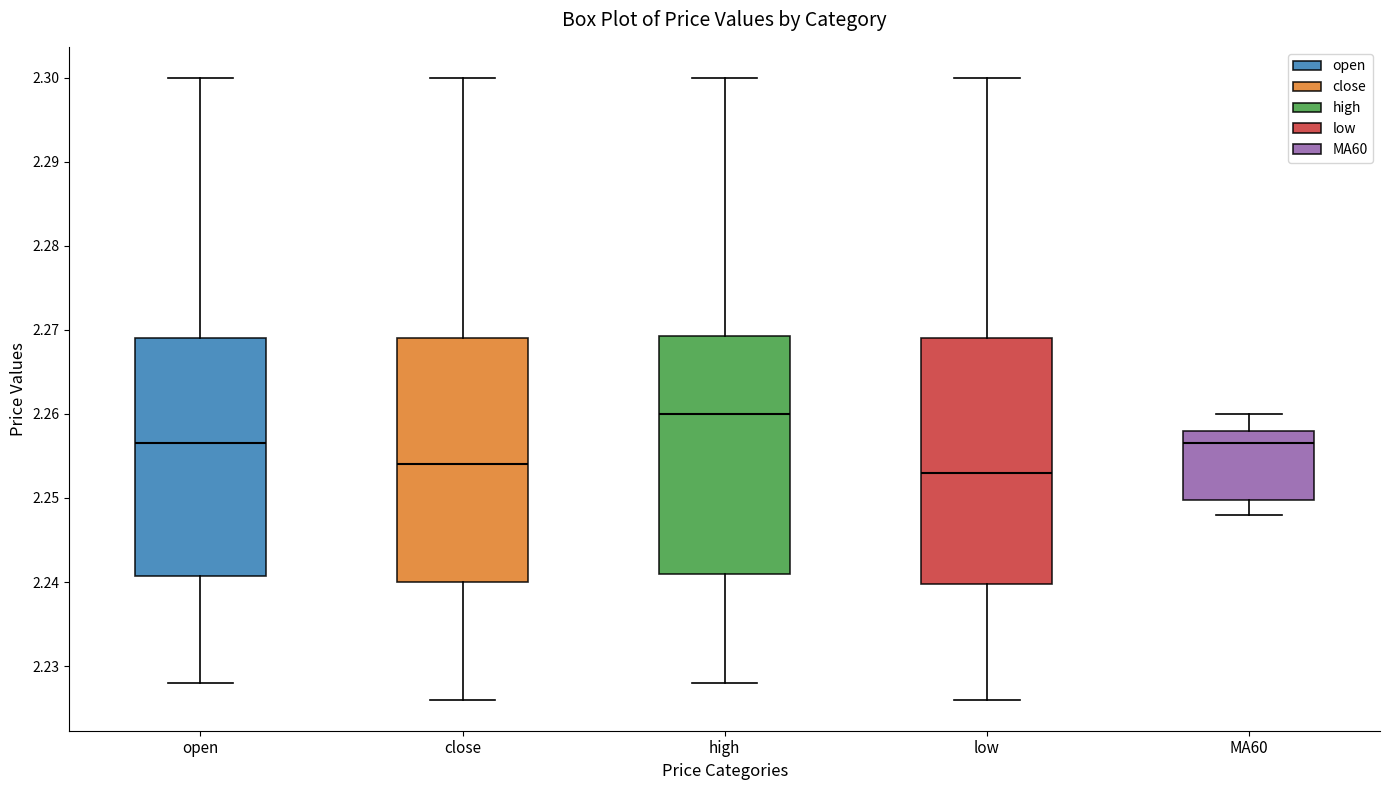

Reading left to right, read every box against the y-axis: the position of its median line, the range the box covers, and the ends of its whiskers. The values are not printed on the chart, so give them approximately, as read against the axis.

open: median 2.257, box 2.241 to 2.269, whiskers 2.228 to 2.300
close: median 2.254, box 2.240 to 2.269, whiskers 2.226 to 2.300
high: median 2.260, box 2.241 to 2.269, whiskers 2.228 to 2.300
low: median 2.253, box 2.240 to 2.269, whiskers 2.226 to 2.300
MA60: median 2.257, box 2.250 to 2.258, whiskers 2.248 to 2.260